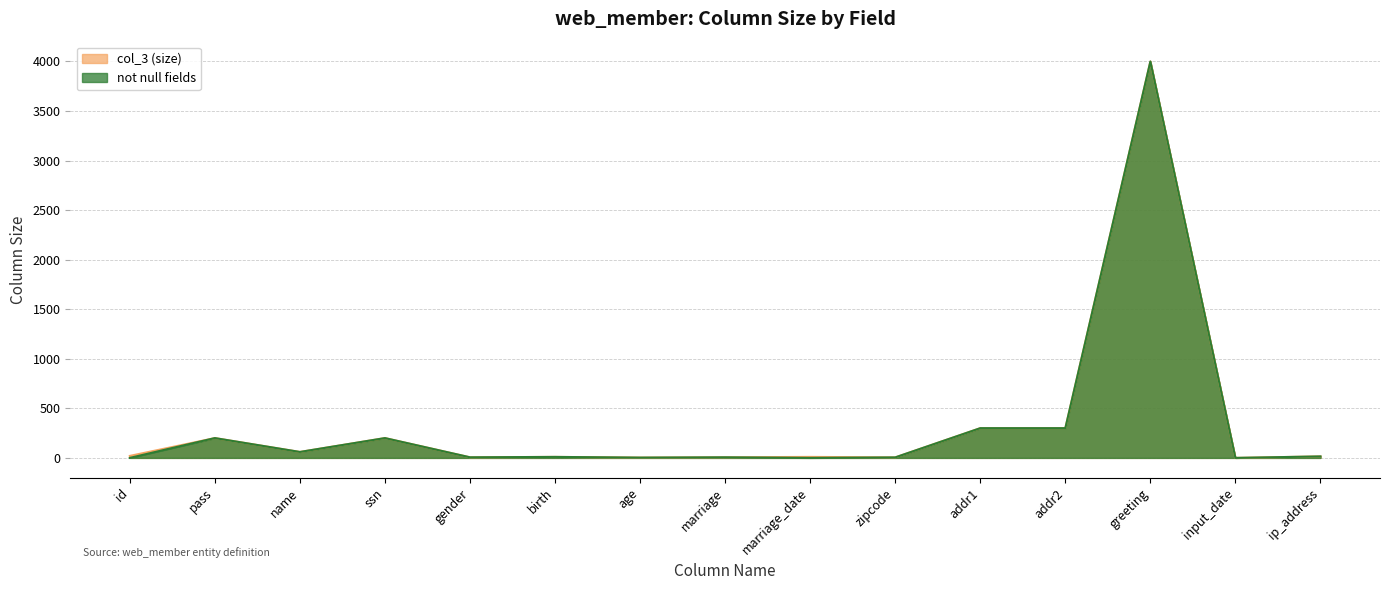

Which label corresponds to the largest value in the chart?

greeting